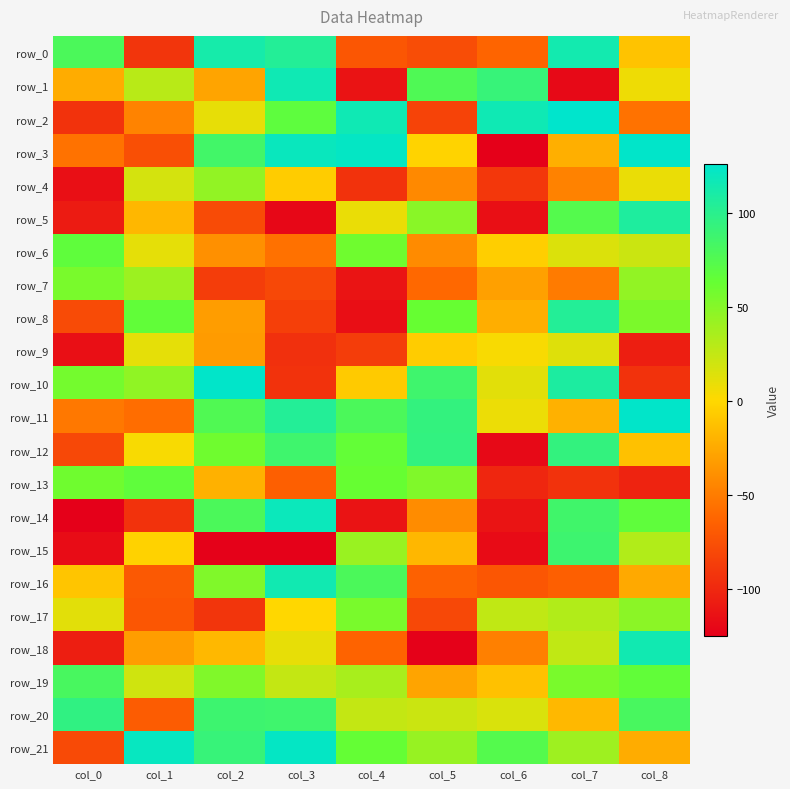

Which series has the largest total across all categories?

row_21